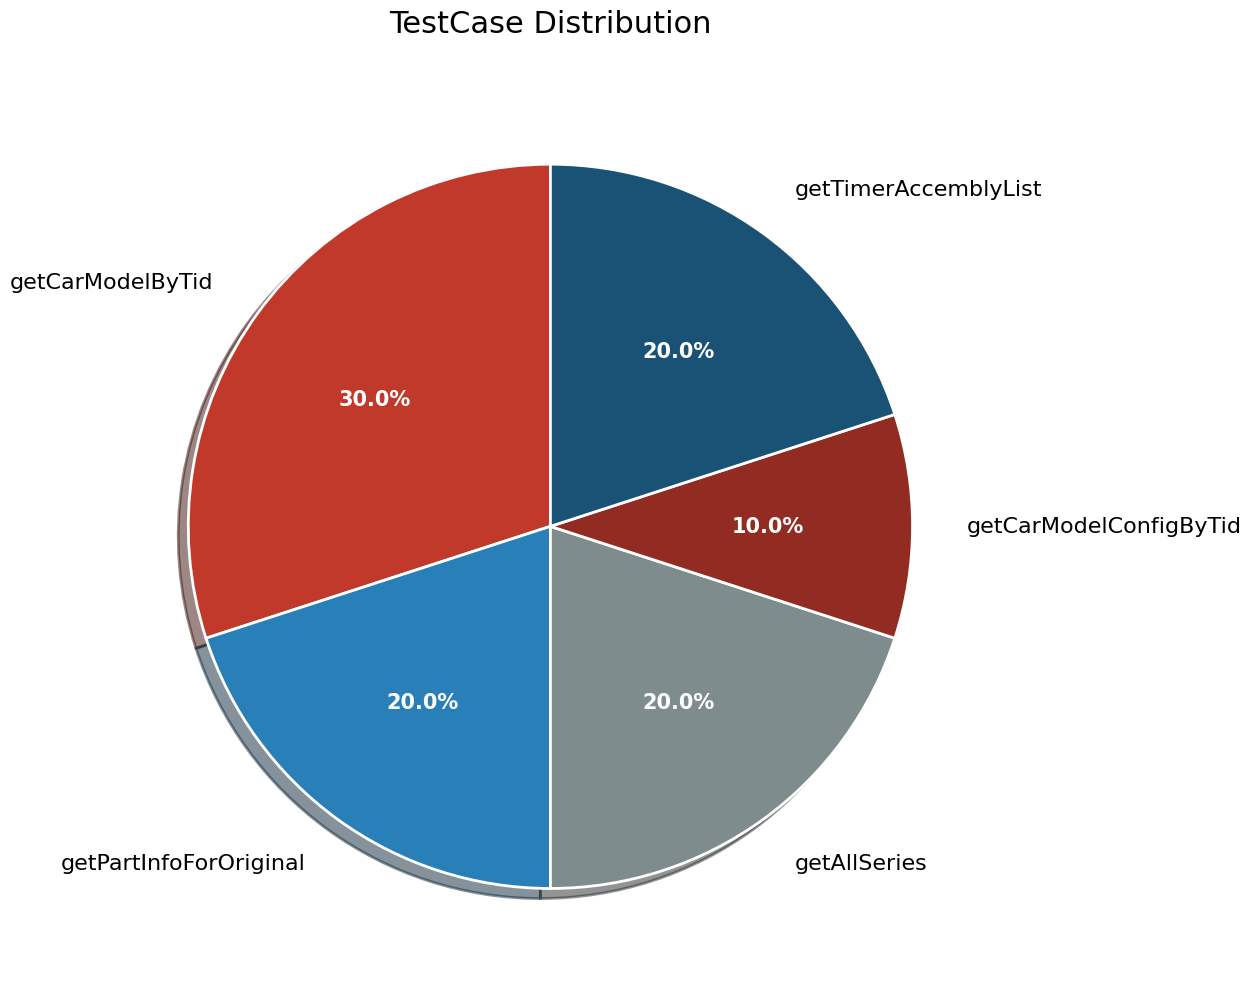

What portion of the pie excludes getCarModelConfigByTid?

90.0%